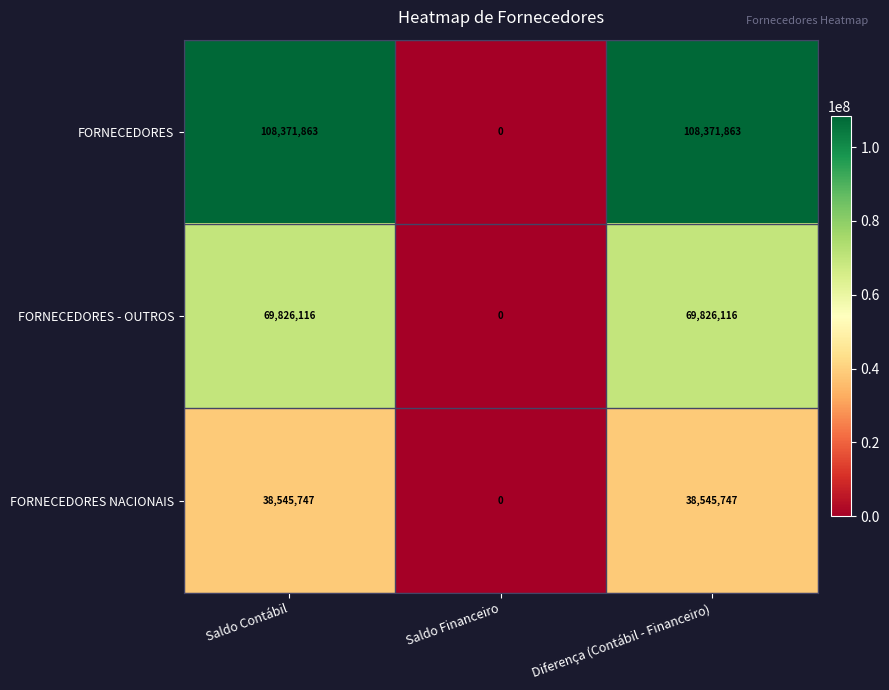

How many categories are shown in the chart?

3